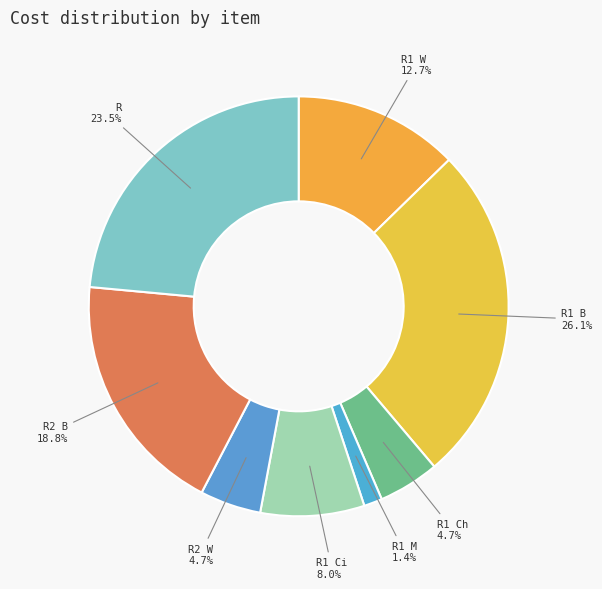

Approximately how many times larger is the value at R1 Ci compared to R1 W?

0.6